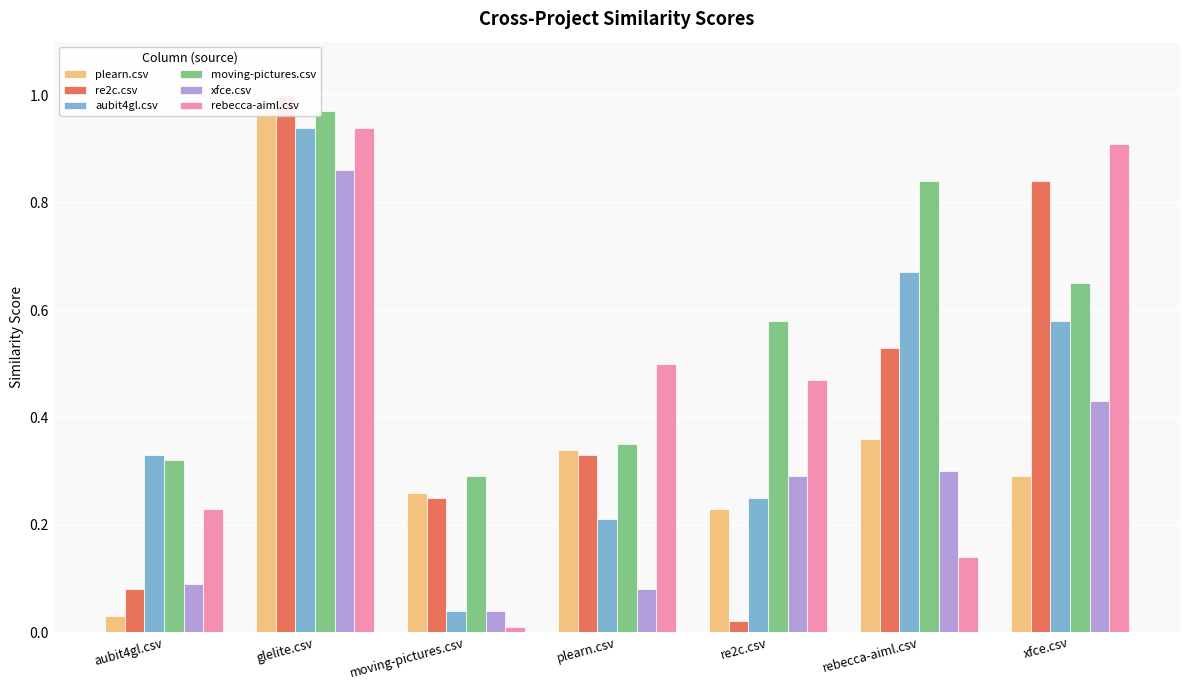

What position from the left is rebecca-aiml.csv?

6